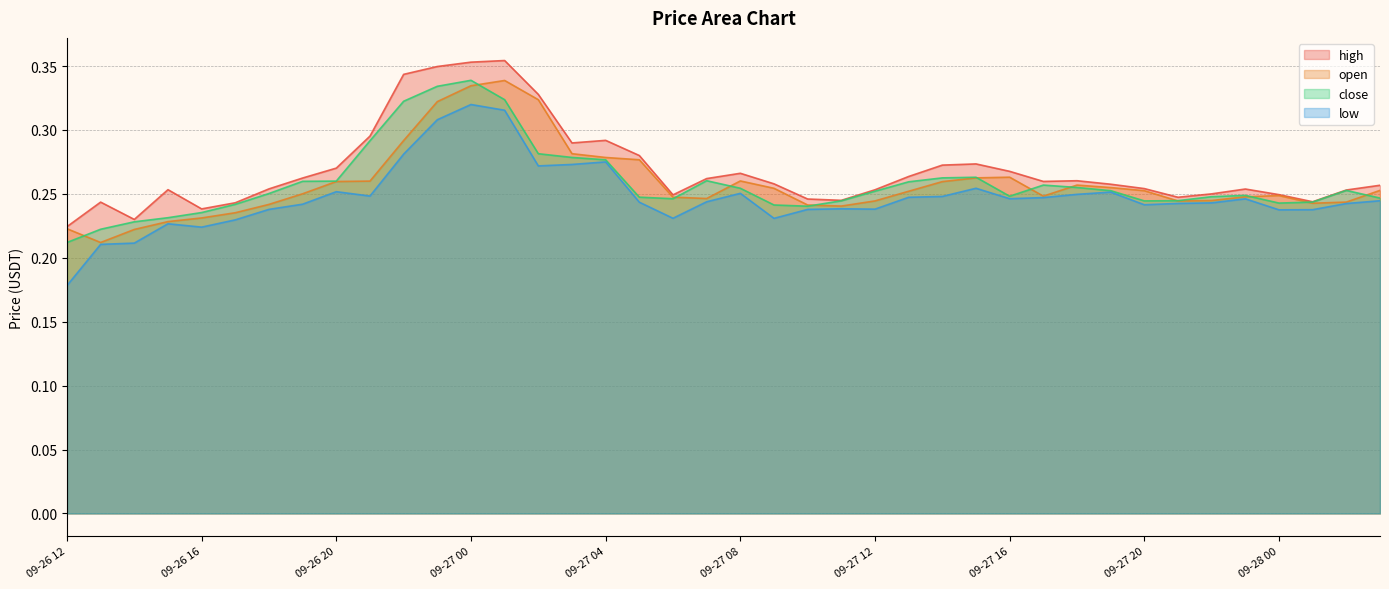

What is the label of the 15th point from the right?

09-27 13